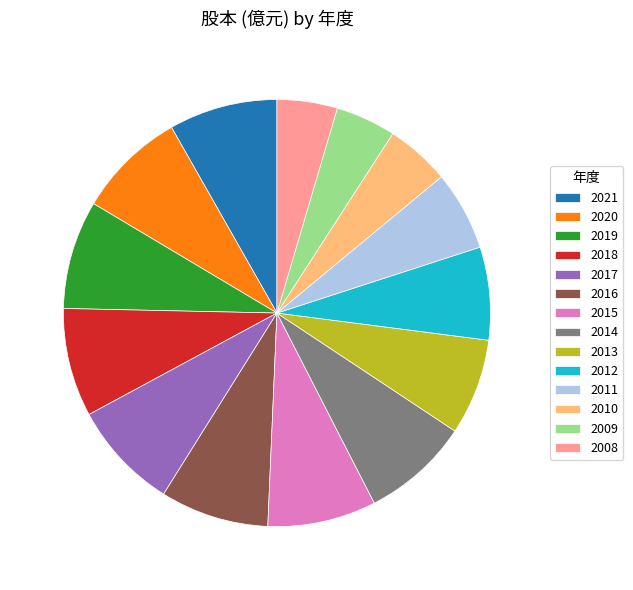

Which has a higher value, 2012 or 2011?

2012